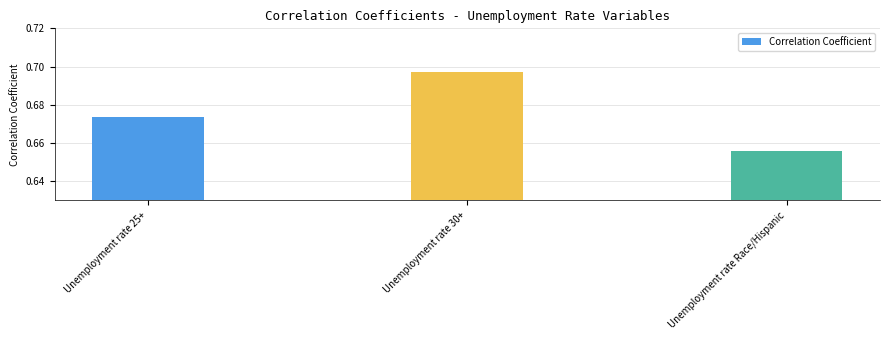

Which has a higher value, Unemployment rate 25+ or Unemployment rate 30+?

Unemployment rate 30+